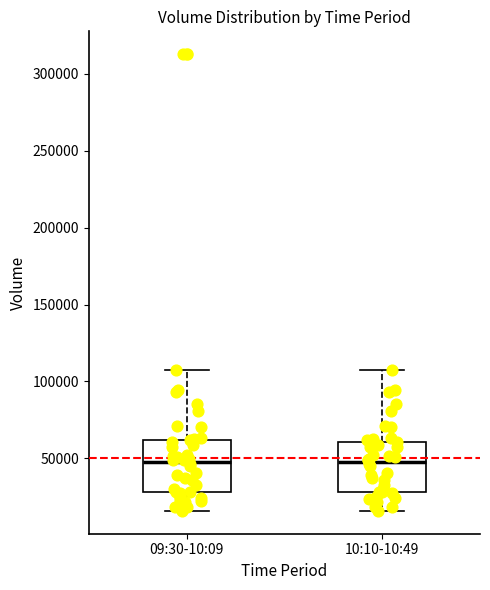

Where is the lower edge of the box for 10:10-10:49 on the y-axis? The values are not printed on the chart, so give them approximately, as read against the axis.

30000